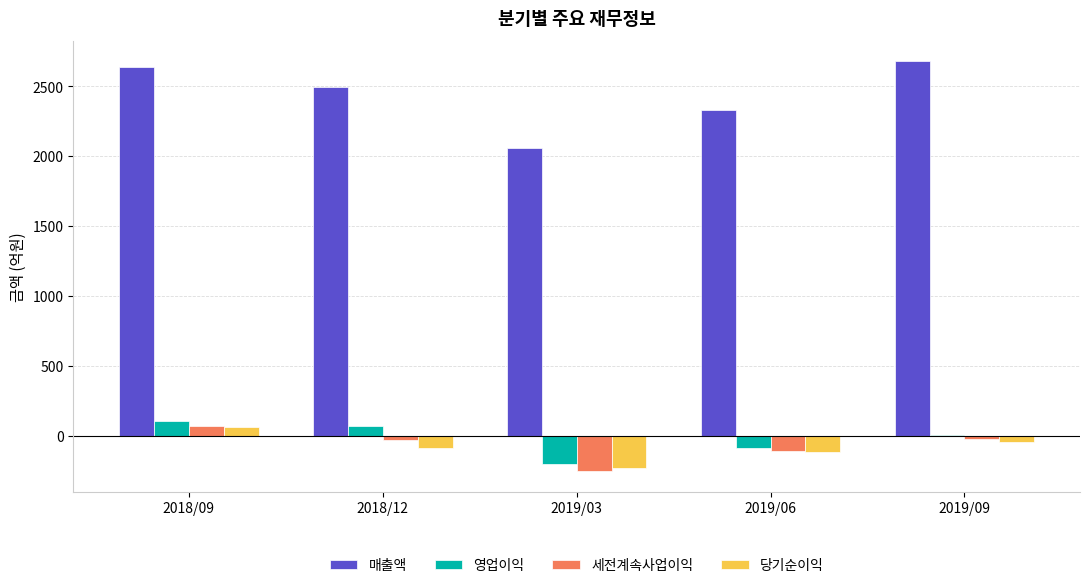

What is the maximum value shown in the chart?

2678